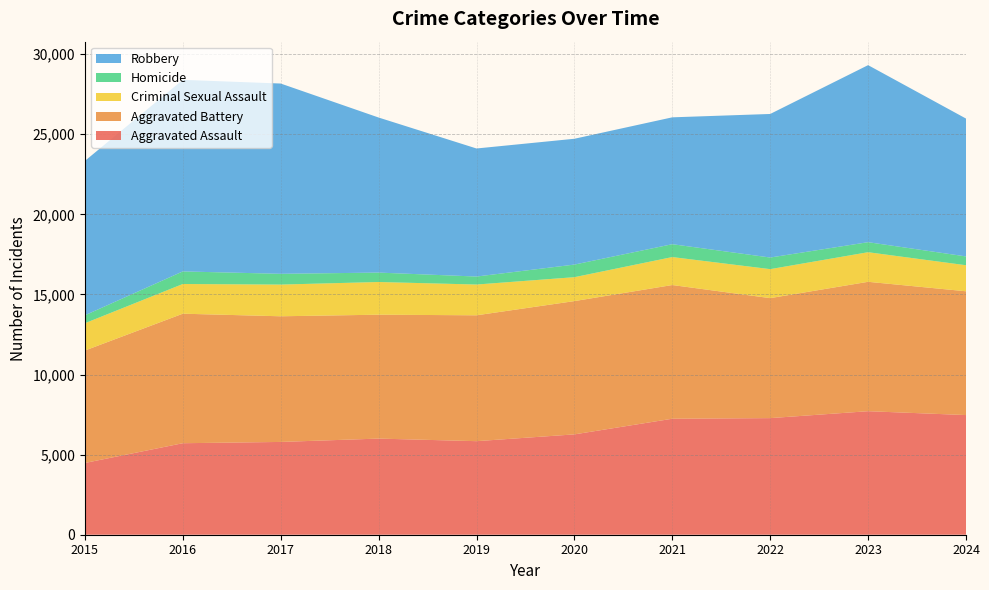

Reading left to right, transcribe all the data shown in this chart.

Aggravated Assault: 4480	5713	5793	6002	5841	6265	7242	7280	7712	7471
Aggravated Battery: 7019	8086	7845	7735	7858	8321	8347	7491	8078	7728
Criminal Sexual Assault: 1705	1854	1979	2041	1921	1493	1746	1810	1848	1626
Homicide: 496	786	672	588	499	787	804	725	626	550
Robbery: 9638	11960	11880	9681	7995	7855	7920	8963	11053	8607